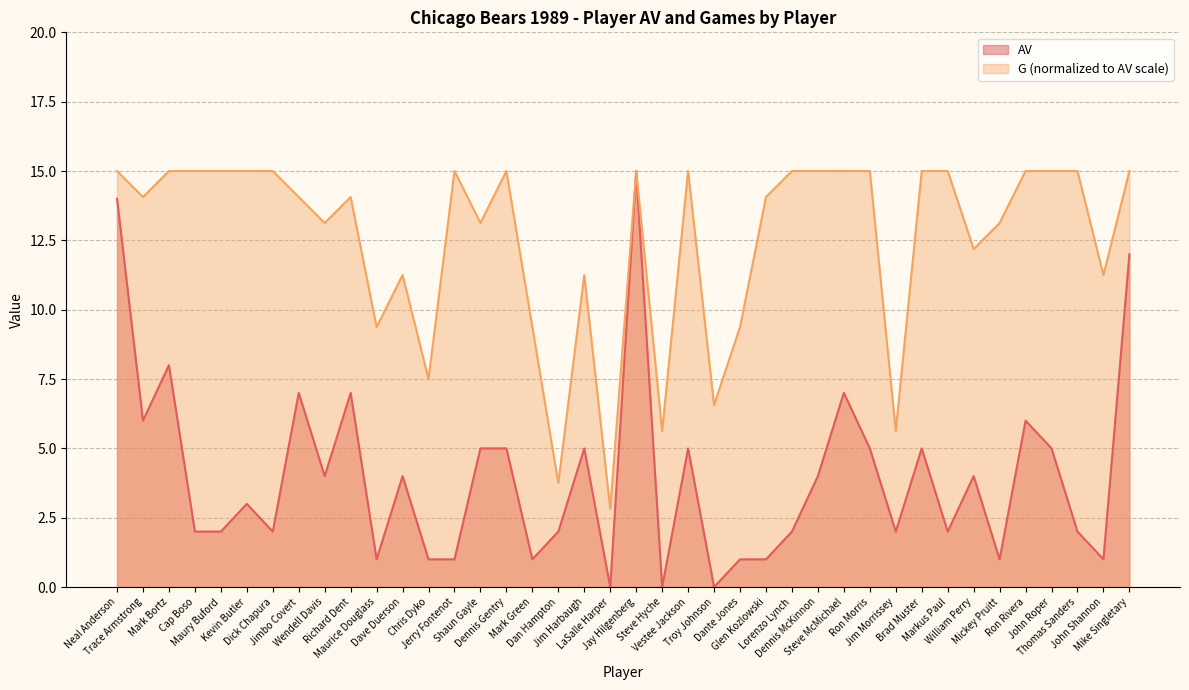

Reading left to right, extract all data points from this chart.

AV: 14.0	6.0	8.0	2.0	2.0	3.0	2.0	7.0	4.0	7.0	1.0	4.0	1.0	1.0	5.0	5.0	1.0	2.0	5.0	0.0	15.0	0.0	5.0	0.0	1.0	1.0	2.0	4.0	7.0	5.0	2.0	5.0	2.0	4.0	1.0	6.0	5.0	2.0	1.0	12.0
G: 15.0	14.1	15.0	15.0	15.0	15.0	15.0	14.1	13.1	14.1	9.4	11.2	7.5	15.0	13.1	15.0	9.4	3.8	11.2	2.8	15.0	5.6	15.0	6.6	9.4	14.1	15.0	15.0	15.0	15.0	5.6	15.0	15.0	12.2	13.1	15.0	15.0	15.0	11.2	15.0